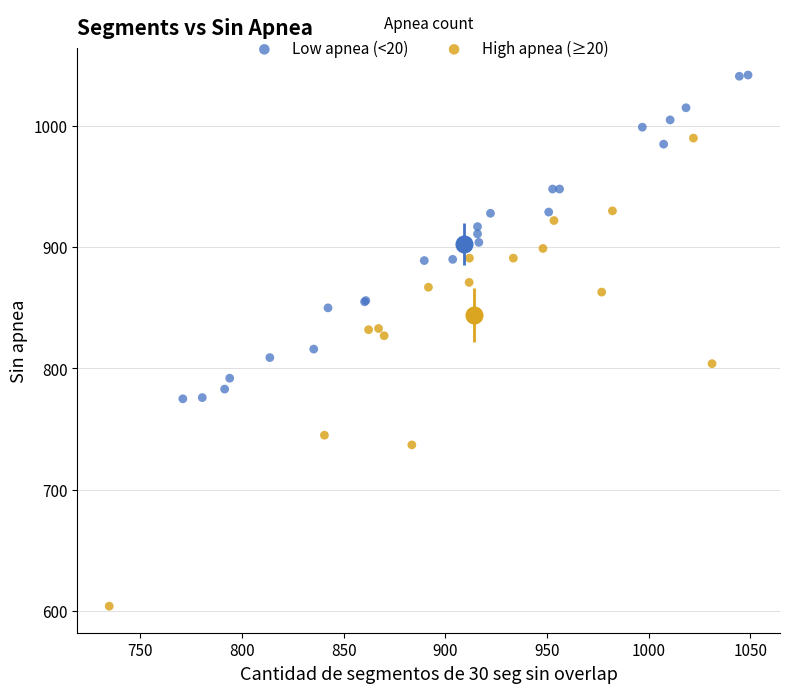

What are all the series names shown in the legend?

Low apnea (<20), High apnea (≥20)